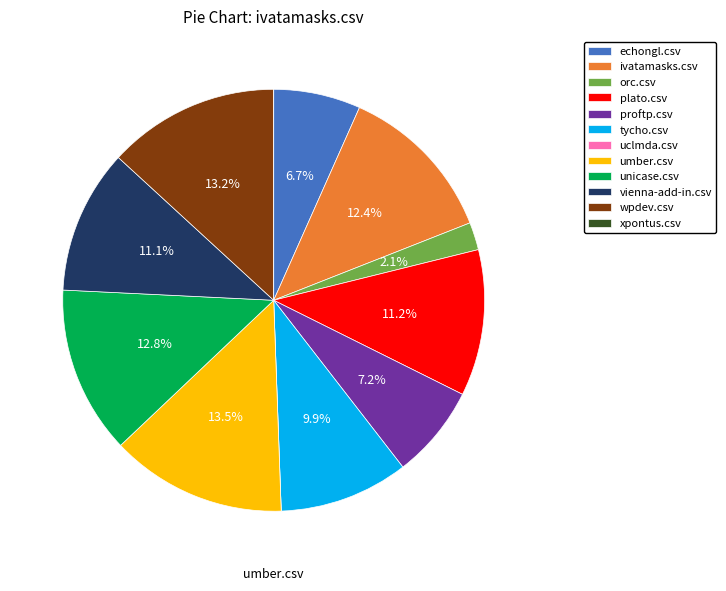

What percentage do ivatamasks.csv and plato.csv together represent?

23.6%